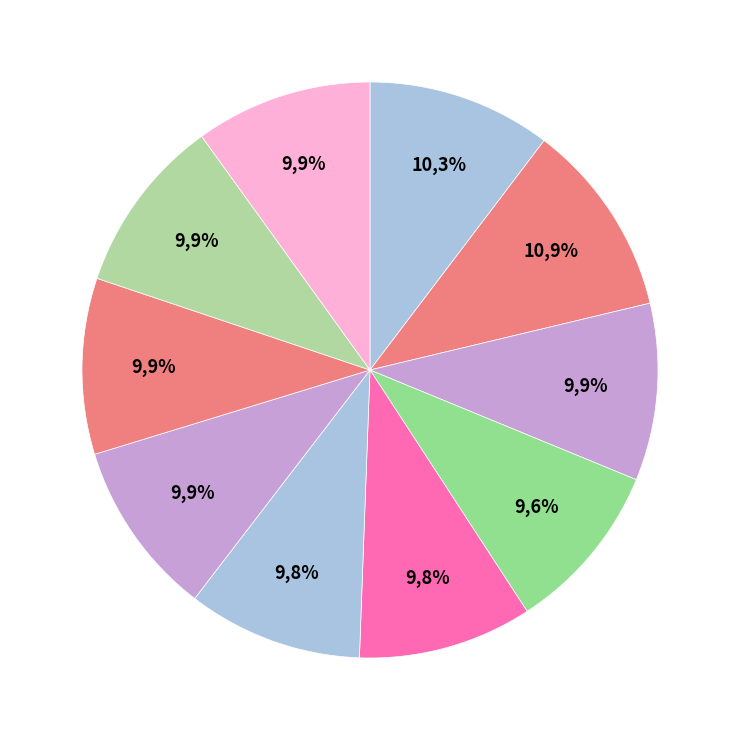

To the nearest percent, what portion does 2019 represent?

10%